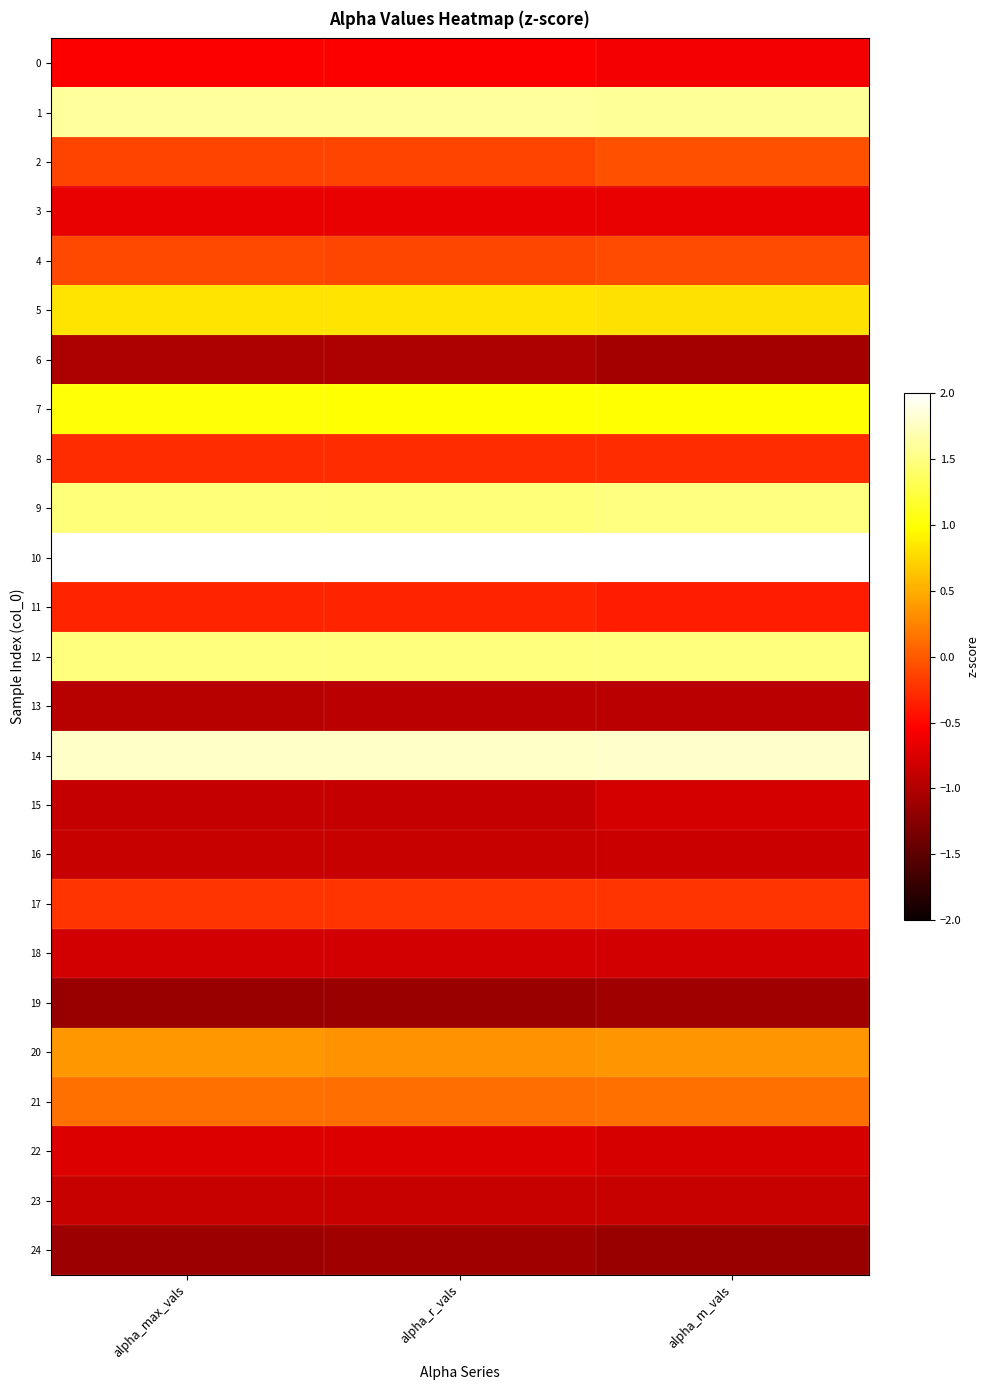

Count the number of data series in this chart.

25